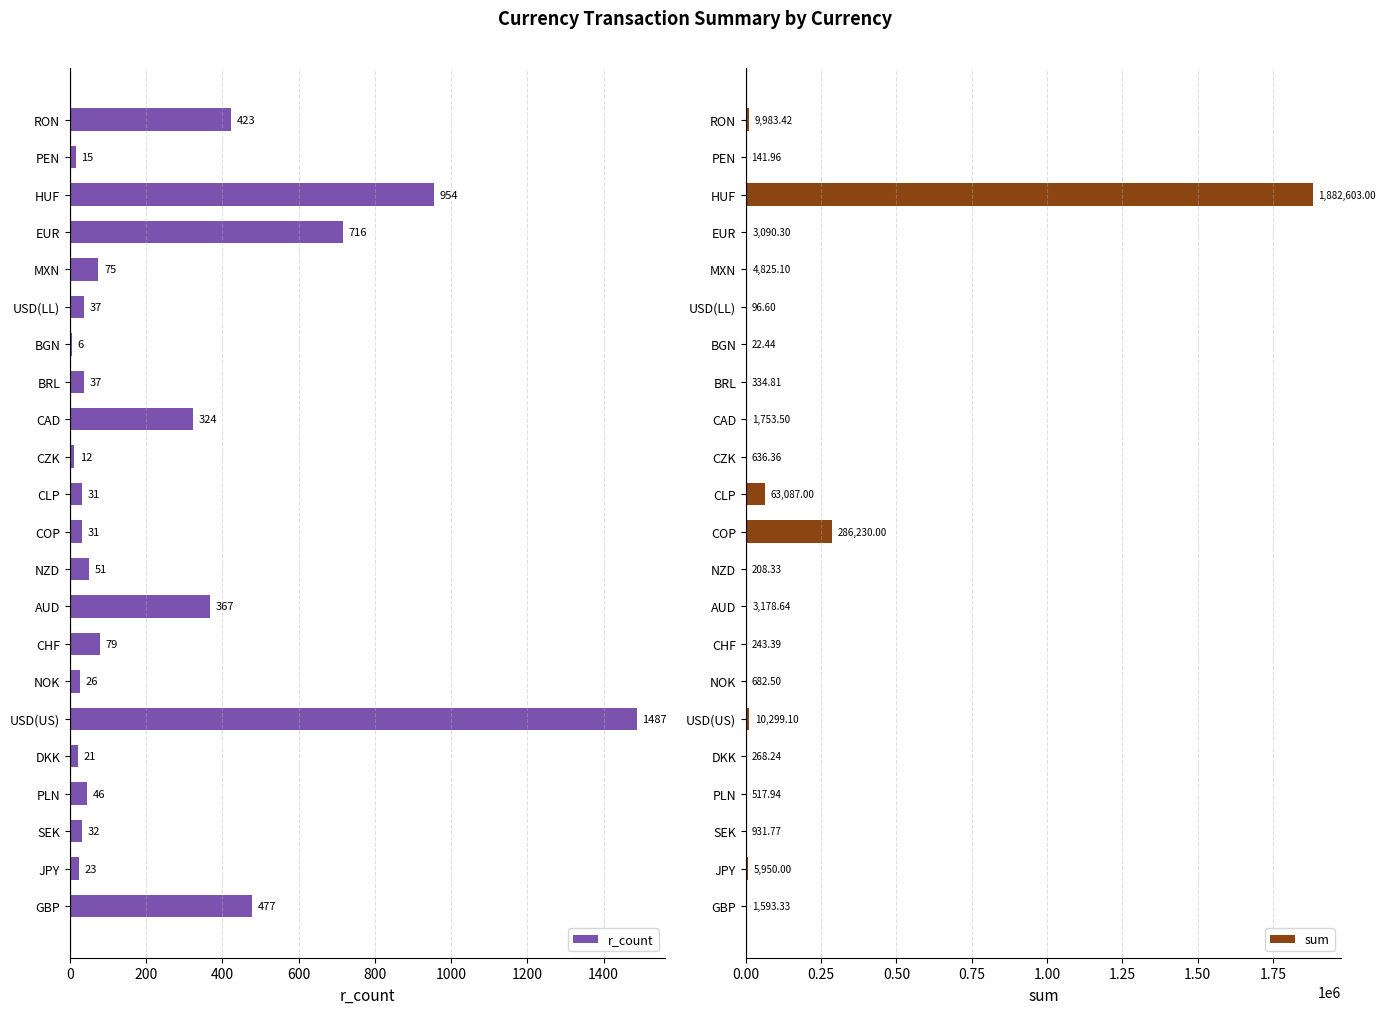

True or false: r_count has a value of 127 at MXN.

False